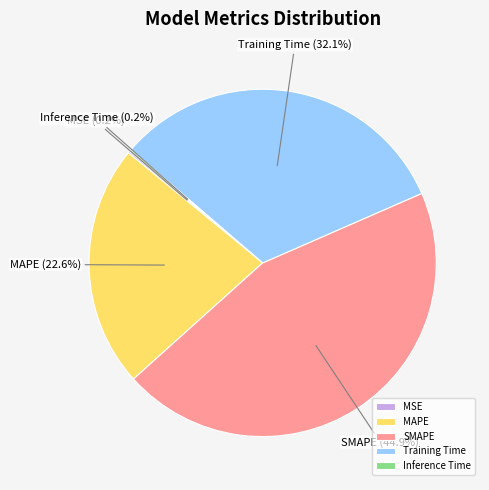

Is Training Time the majority of the pie?

No